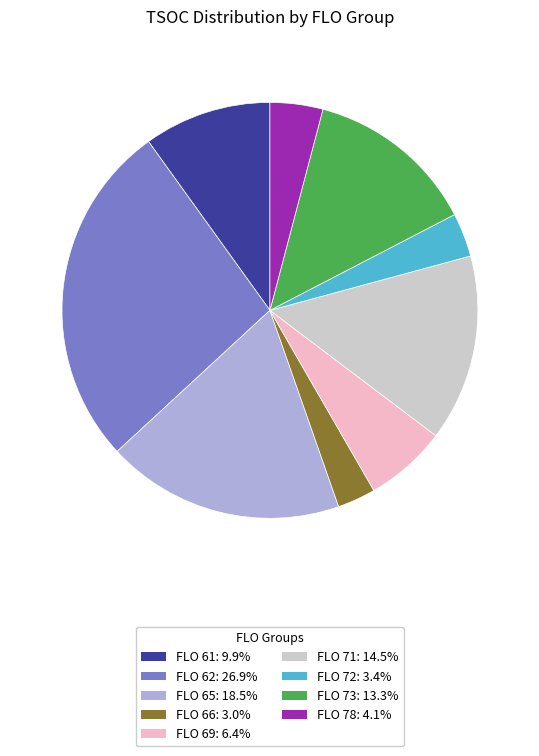

Is FLO 65: 18.5% the majority of the pie?

No